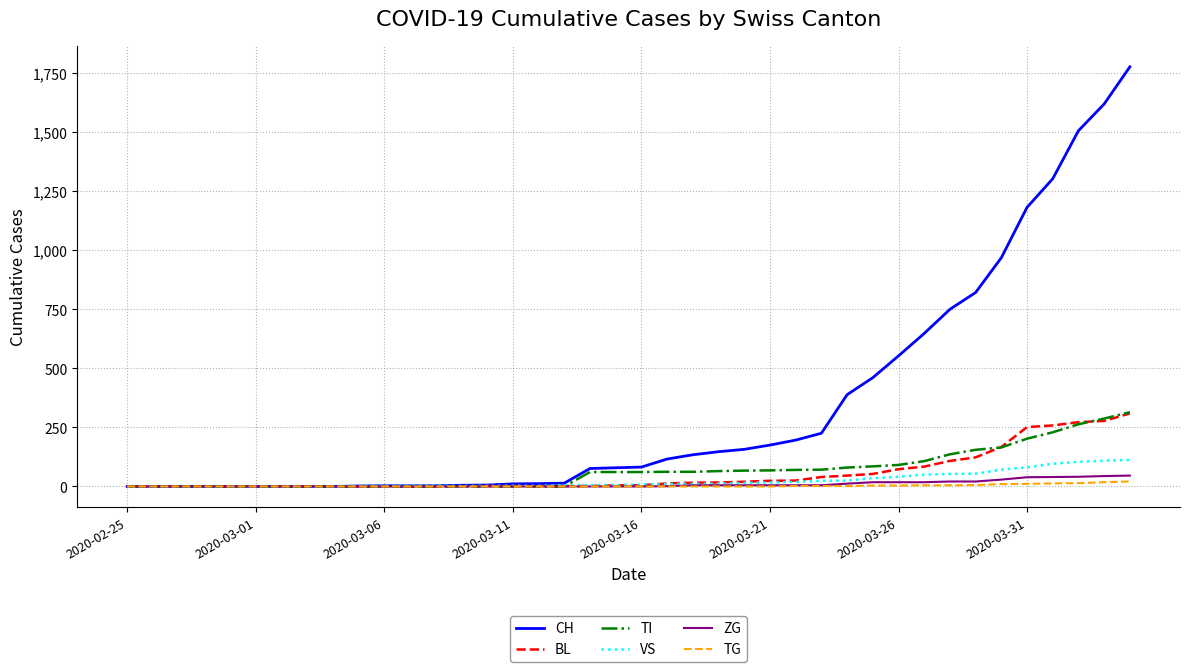

Which series has the largest total across all categories?

CH